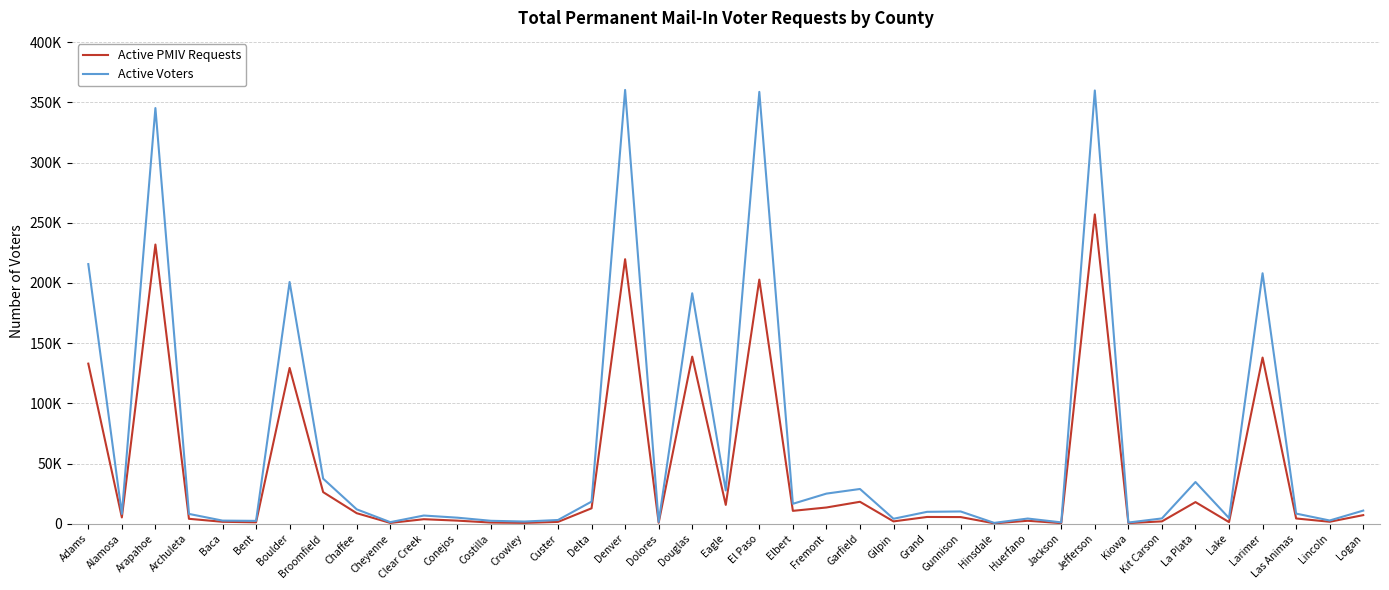

What are all the series names shown in the legend?

Active PMIV Requests, Active Voters